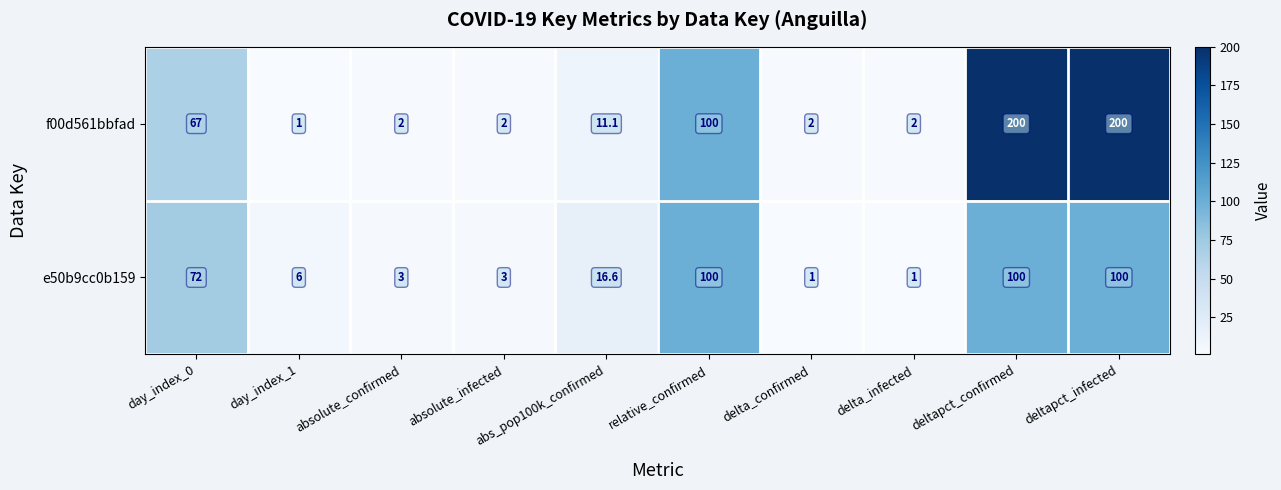

Rank the series at abs_pop100k_confirmed from highest to lowest value.

e50b9cc0b159, f00d561bbfad